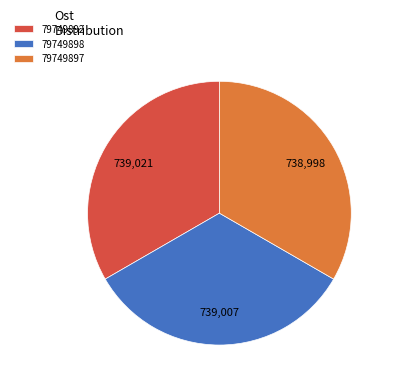

Do 79749892 and 79749897 together represent more than half of the pie?

Yes